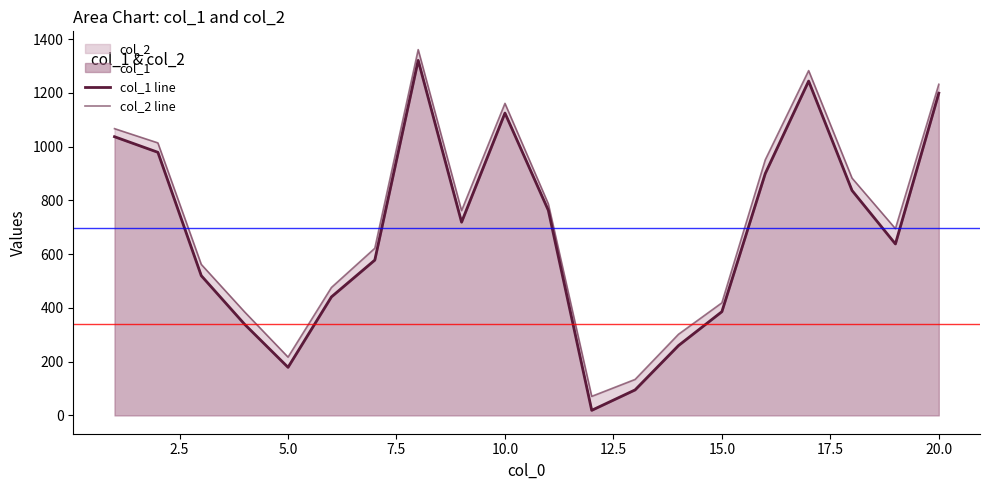

What is the smallest value displayed?

19